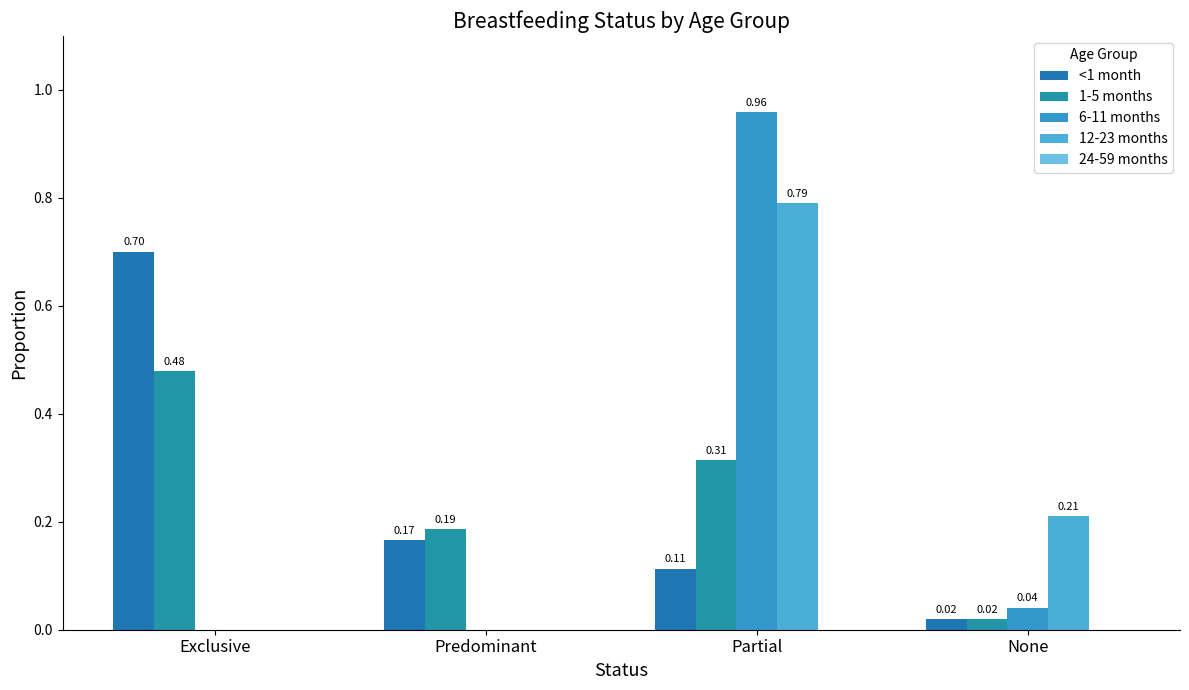

How many groups of bars are there?

4